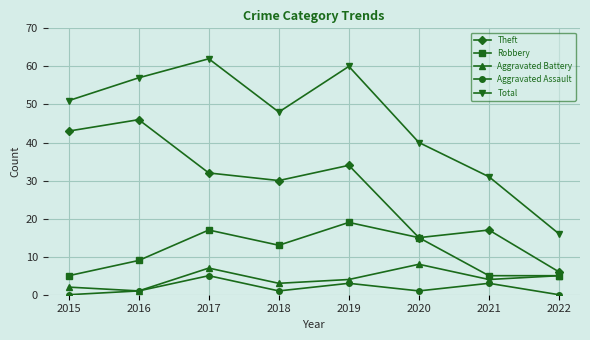

Count the Robbery values in the range 5 to 17.

7